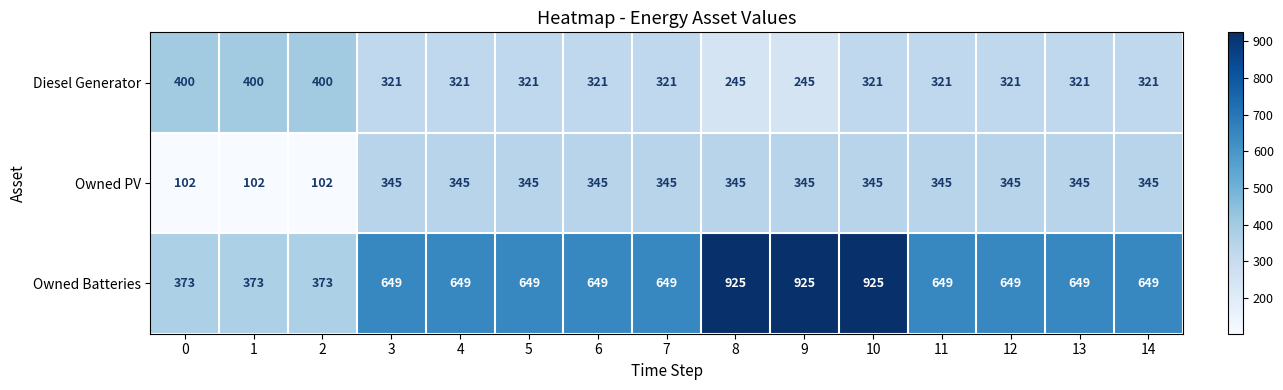

Is it true that Diesel Generator equals 93 at 6?

False